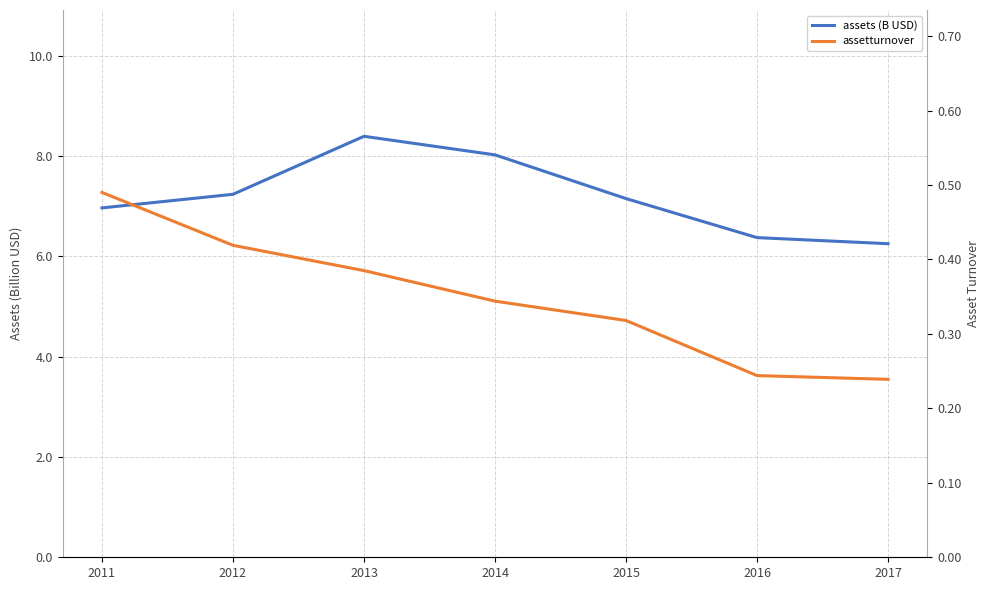

What is the total value across all series at 2017?

6.5